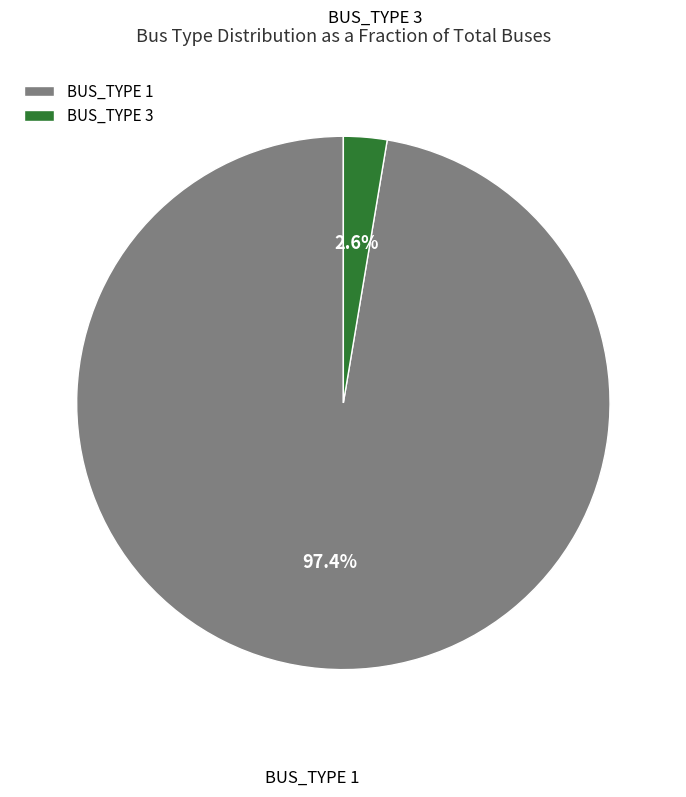

Is BUS_TYPE 3 the majority of the pie?

No